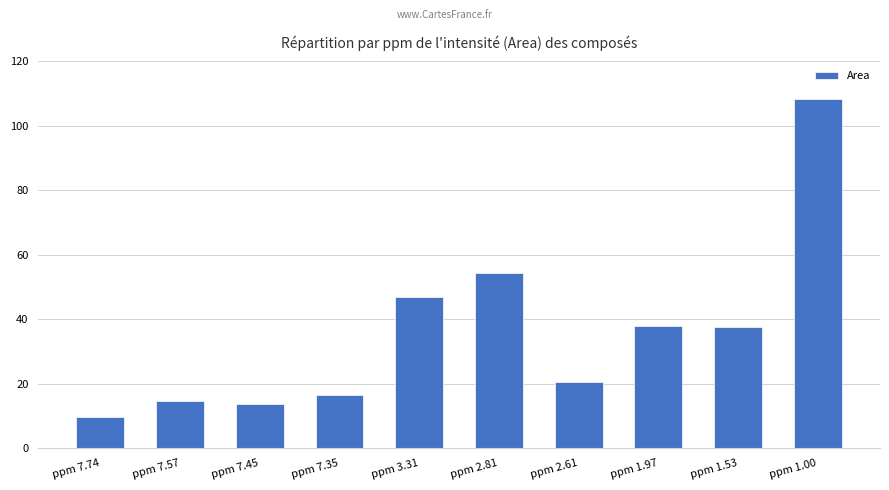

What is the label of the 7th bar from the right?

ppm 7.35